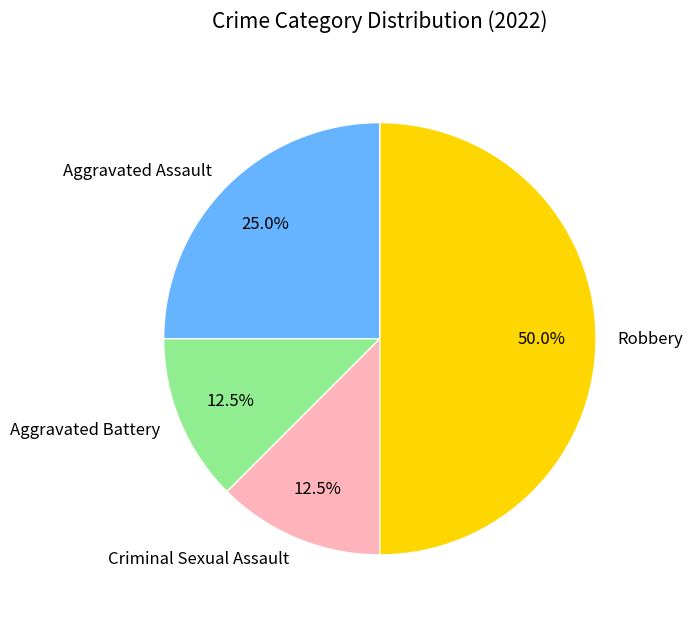

The Robbery slice represents 50% of the pie. True or false?

True